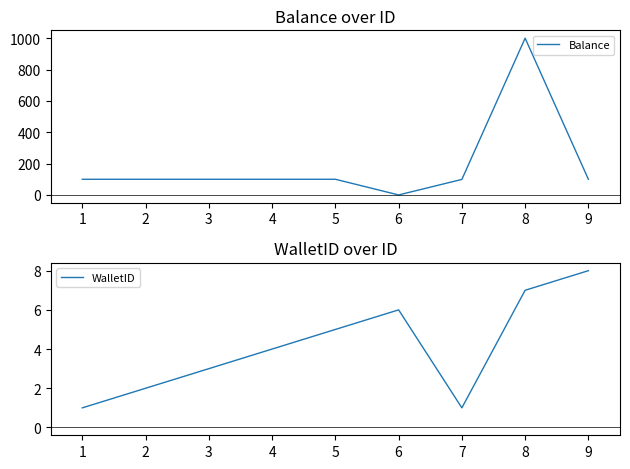

What is the approximate value of Balance at 8?

1000.0